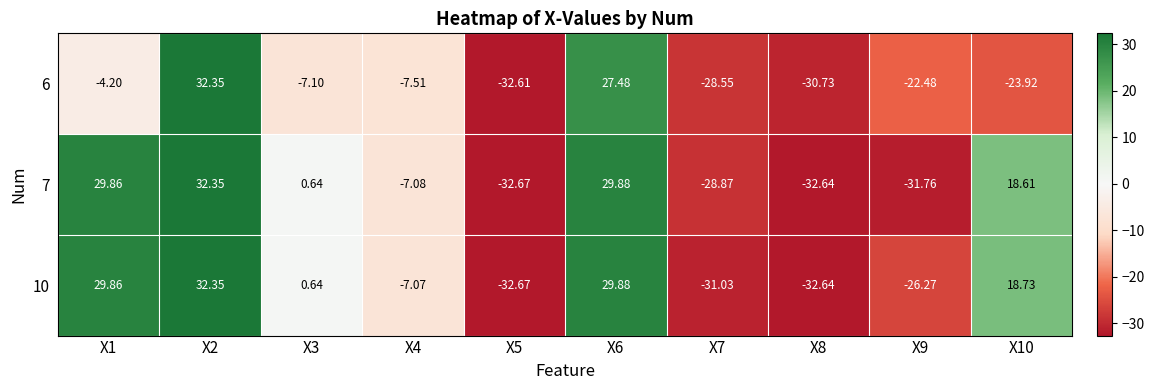

Is the value of 7 at X2 greater than the value of 10 at X10?

Yes